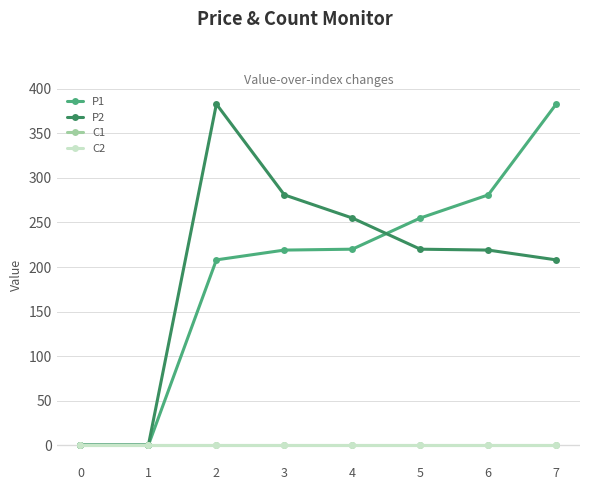

What is the approximate value of P2 at 6?

219